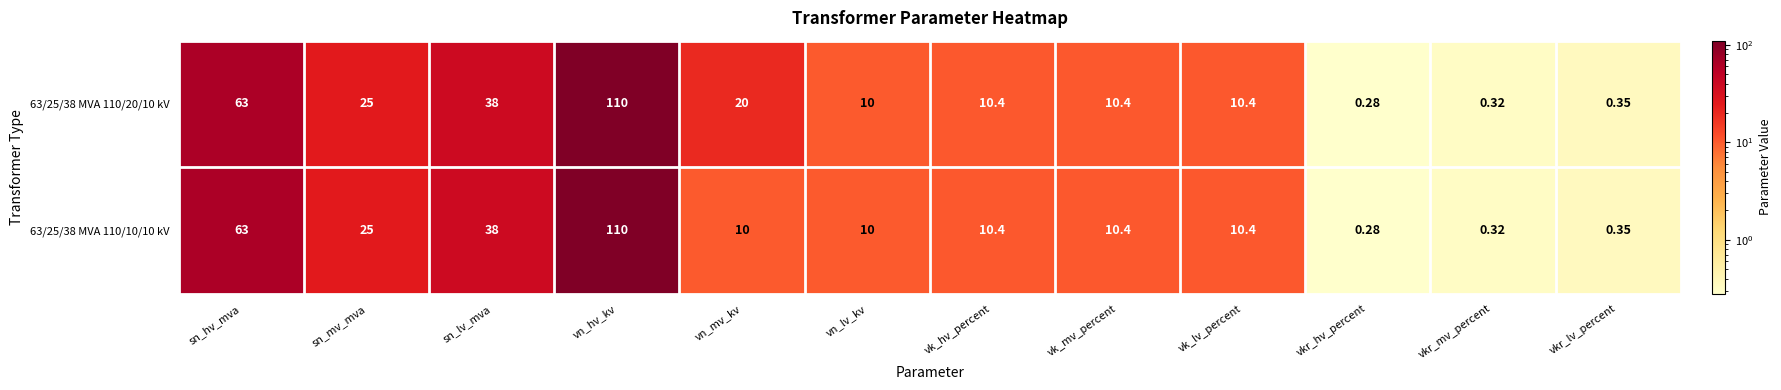

Where does the 63/25/38 MVA 110/20/10 kV series first go above 10?

sn_hv_mva